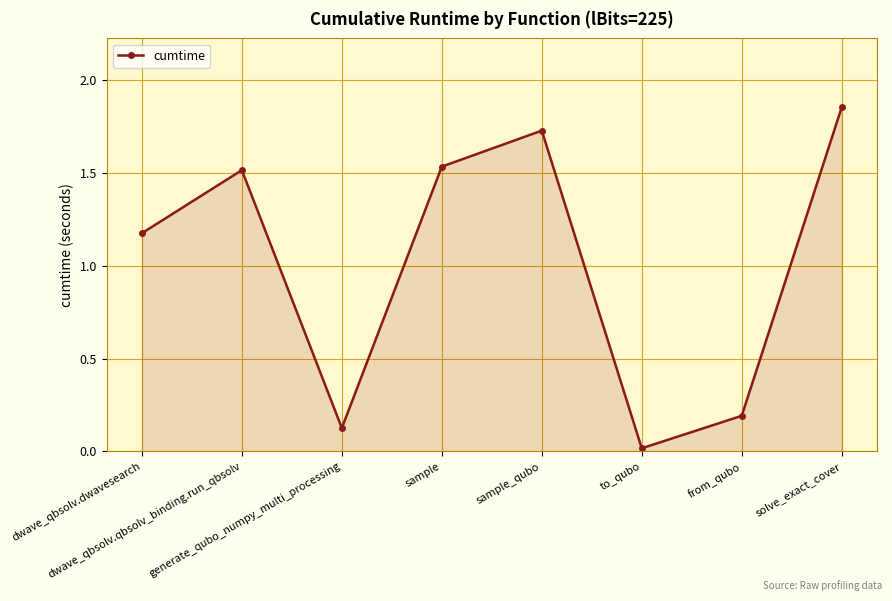

Which has a higher value, generate_qubo_numpy_multi_processing or dwave_qbsolv.qbsolv_binding.run_qbsolv?

dwave_qbsolv.qbsolv_binding.run_qbsolv